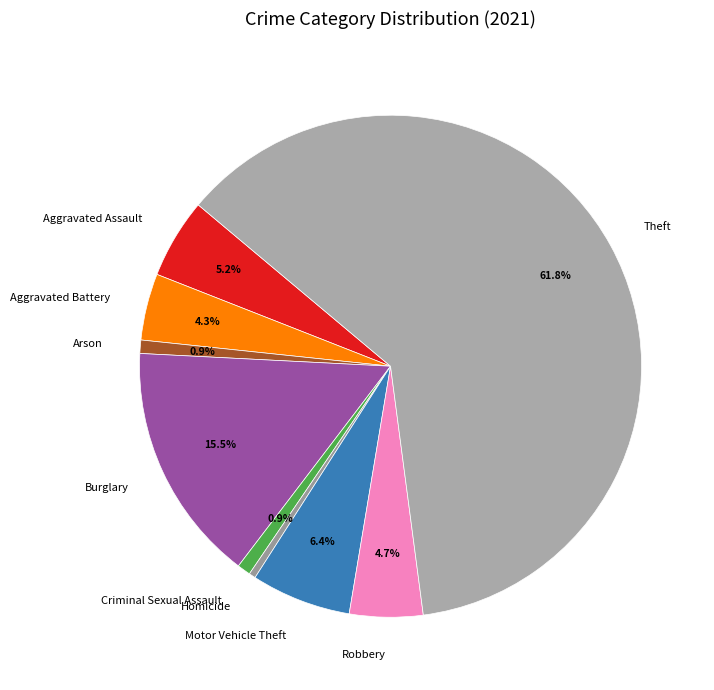

To the nearest percent, what percentage of the pie is Criminal Sexual Assault?

1%